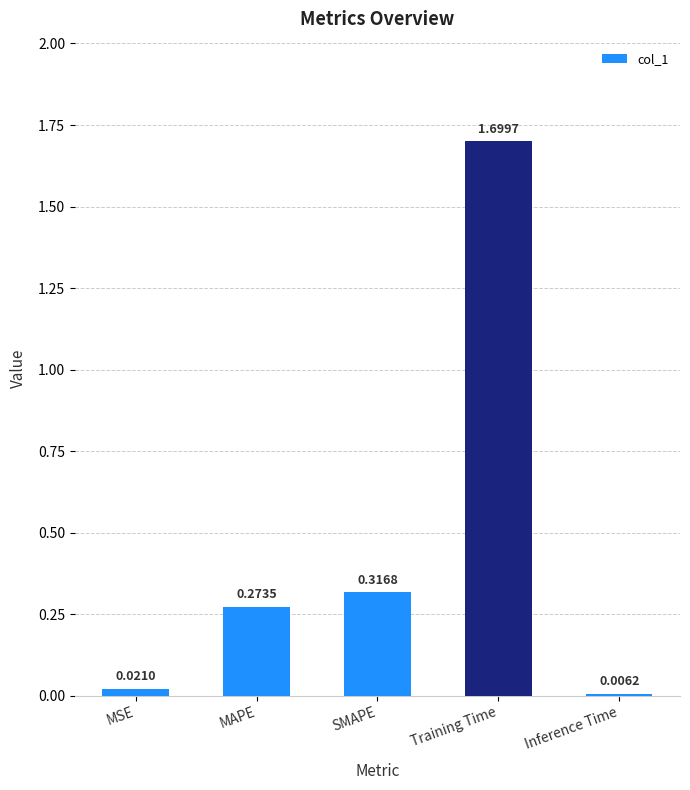

What position from the left is SMAPE?

3